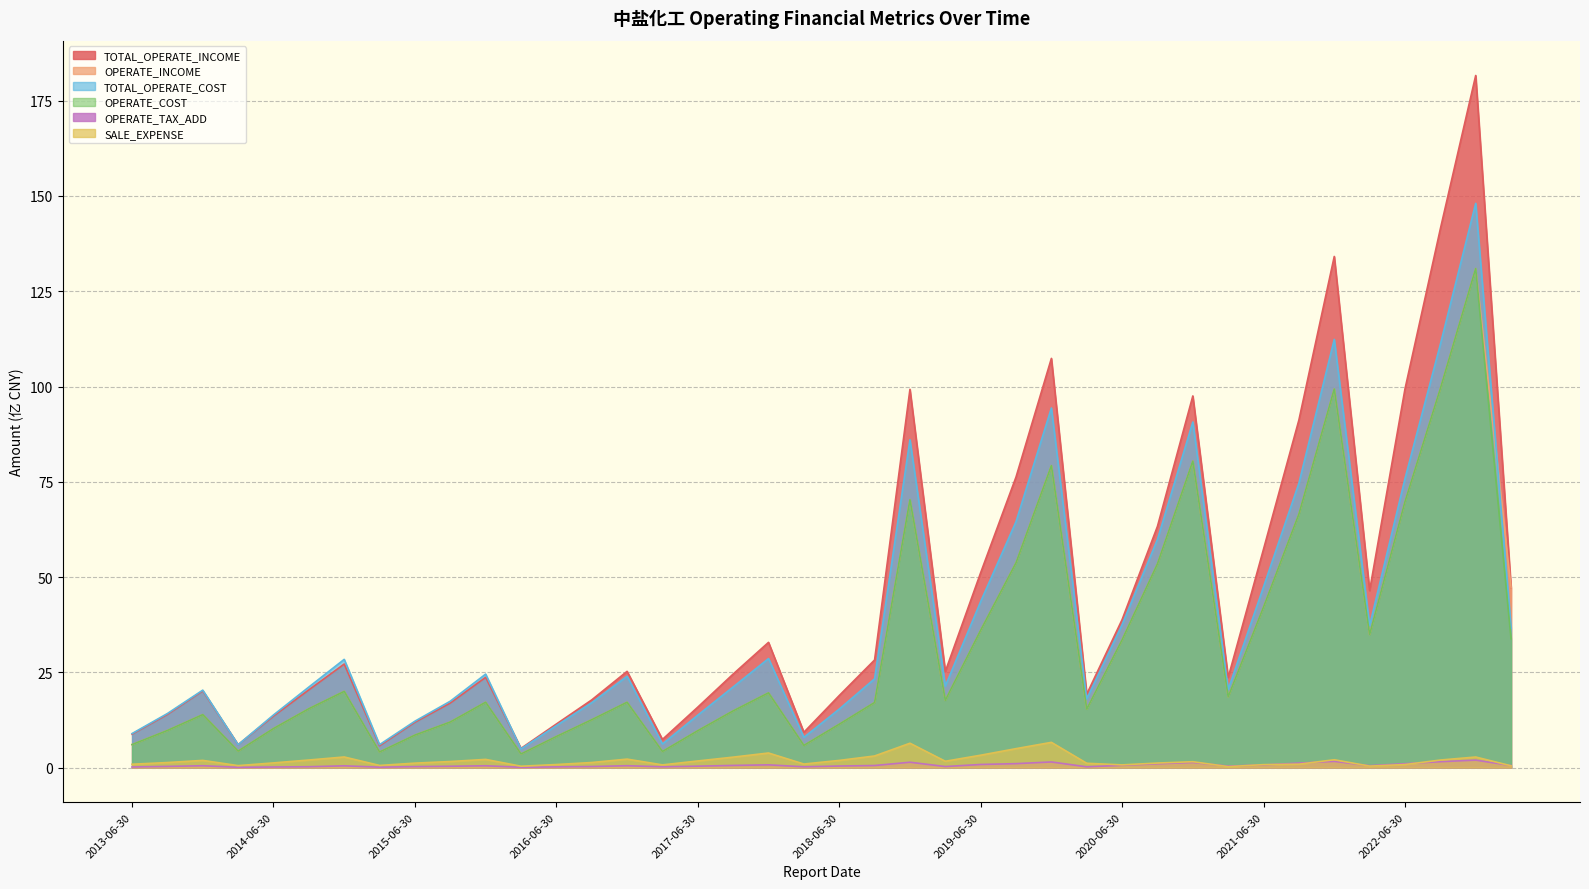

What are all the series names shown in the legend?

TOTAL_OPERATE_INCOME, OPERATE_INCOME, TOTAL_OPERATE_COST, OPERATE_COST, OPERATE_TAX_ADD, SALE_EXPENSE